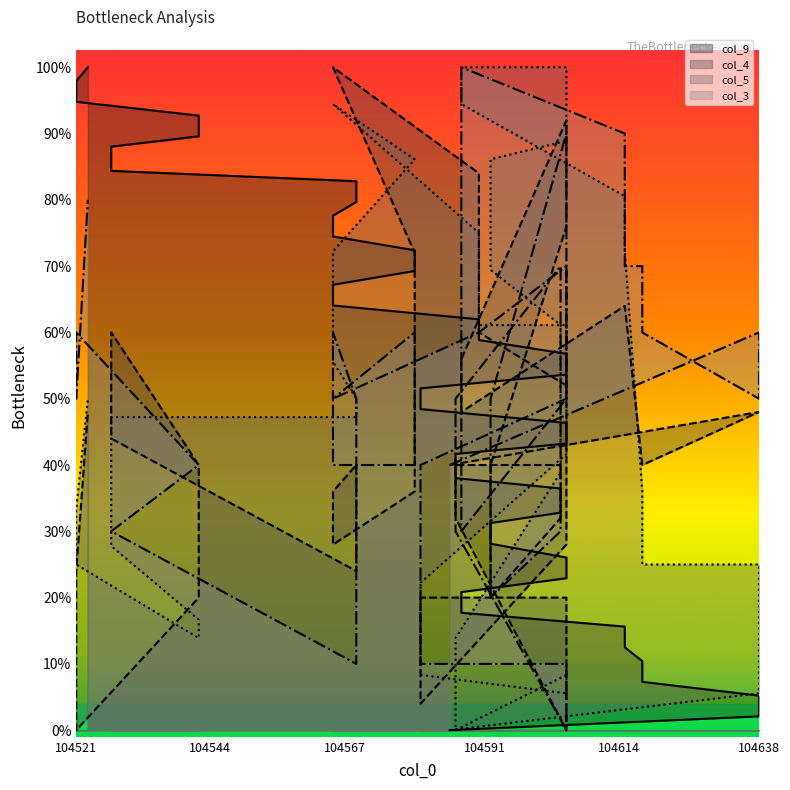

How many lines are shown in the chart?

4